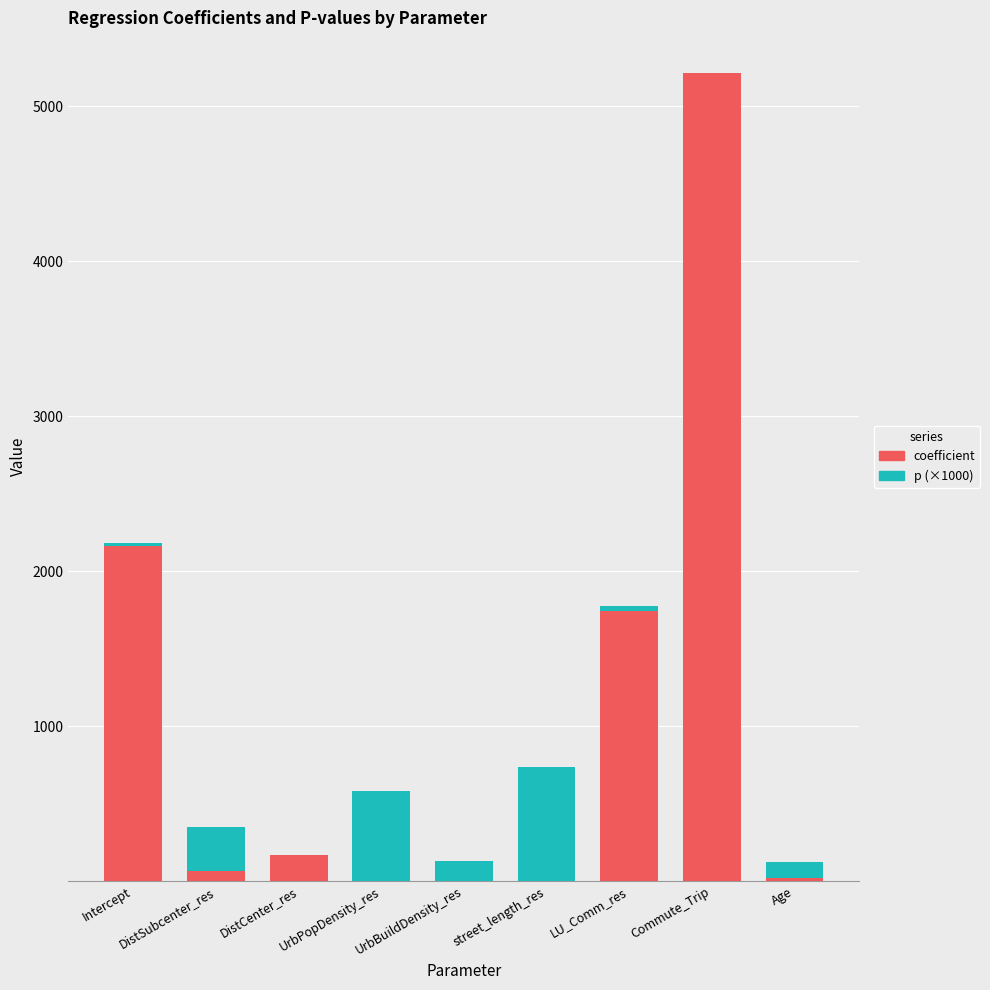

What are all the series names shown in the legend?

coefficient, p (×1000)